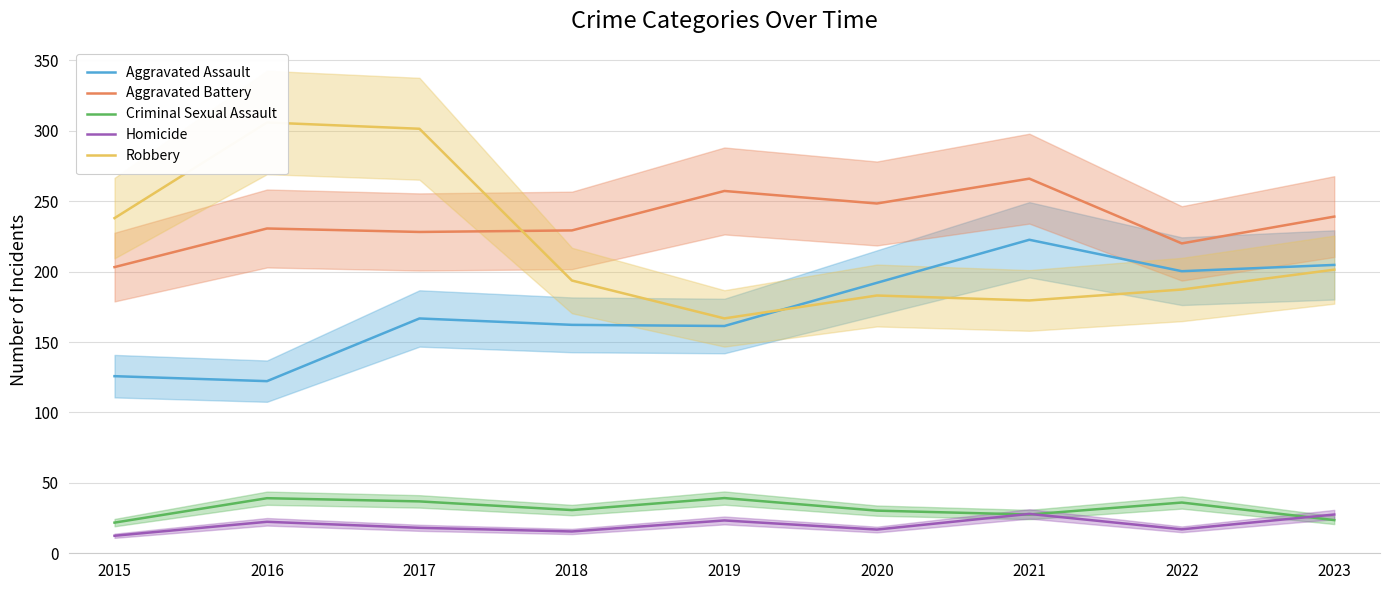

How many values in the Aggravated Assault series exceed 166?

5